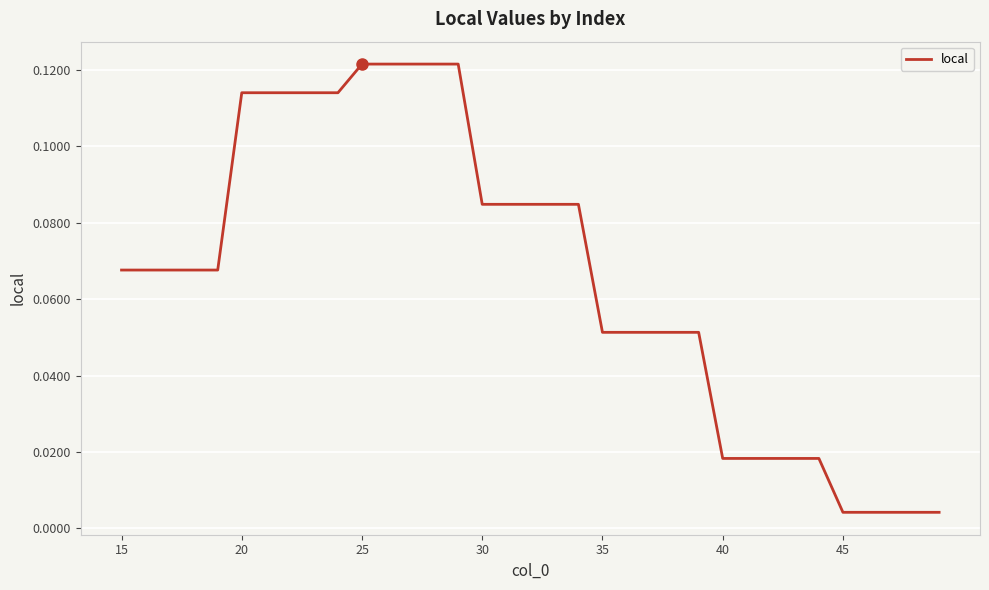

Is this an area chart (filled region under the line)?

No